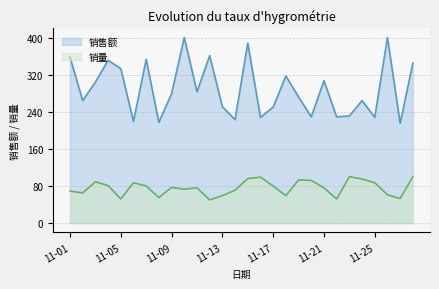

What is the average value of the 销售额 series?

289